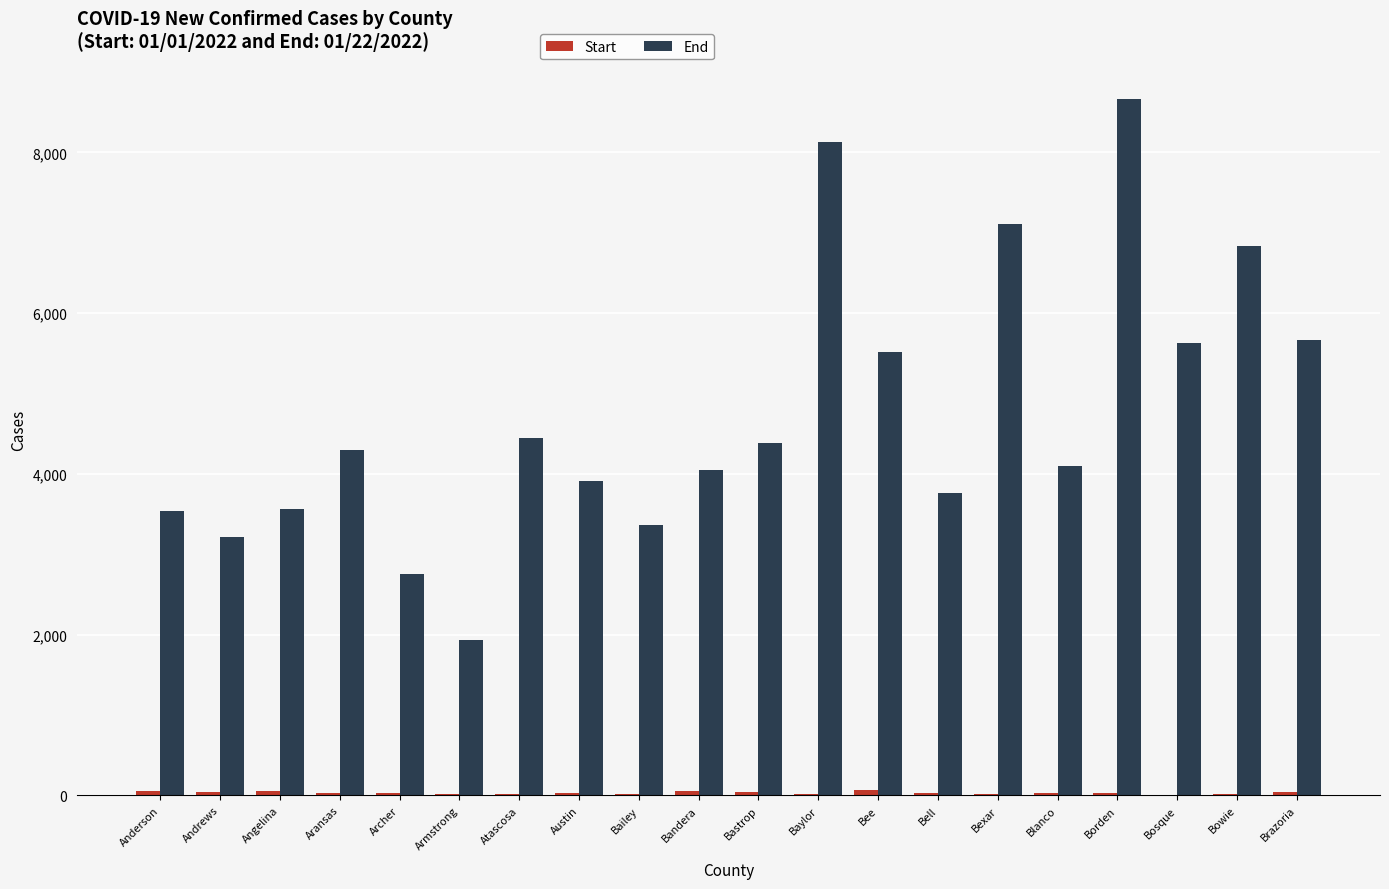

What is the highest value of the End series?

8669